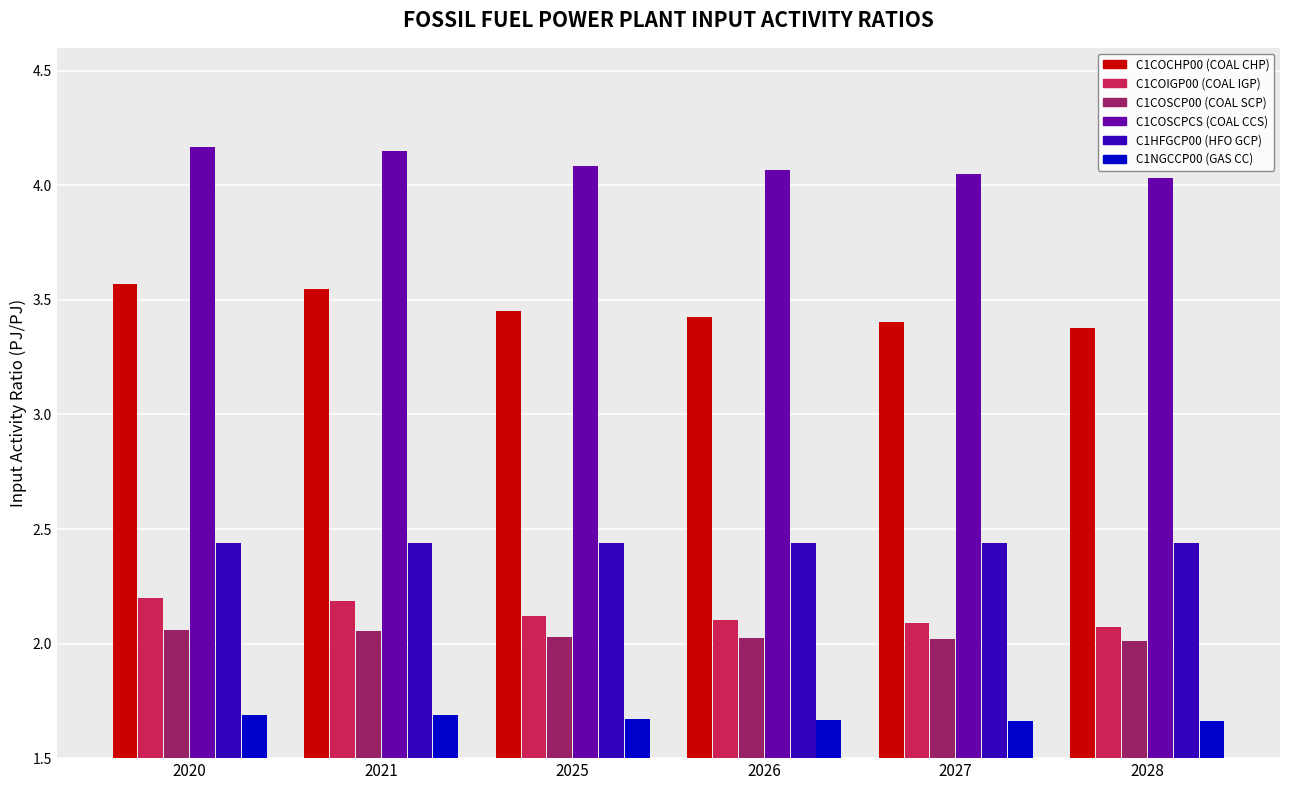

The value of C1COSCP00 (COAL SCP) at 2027 is 2.0. True or false?

True